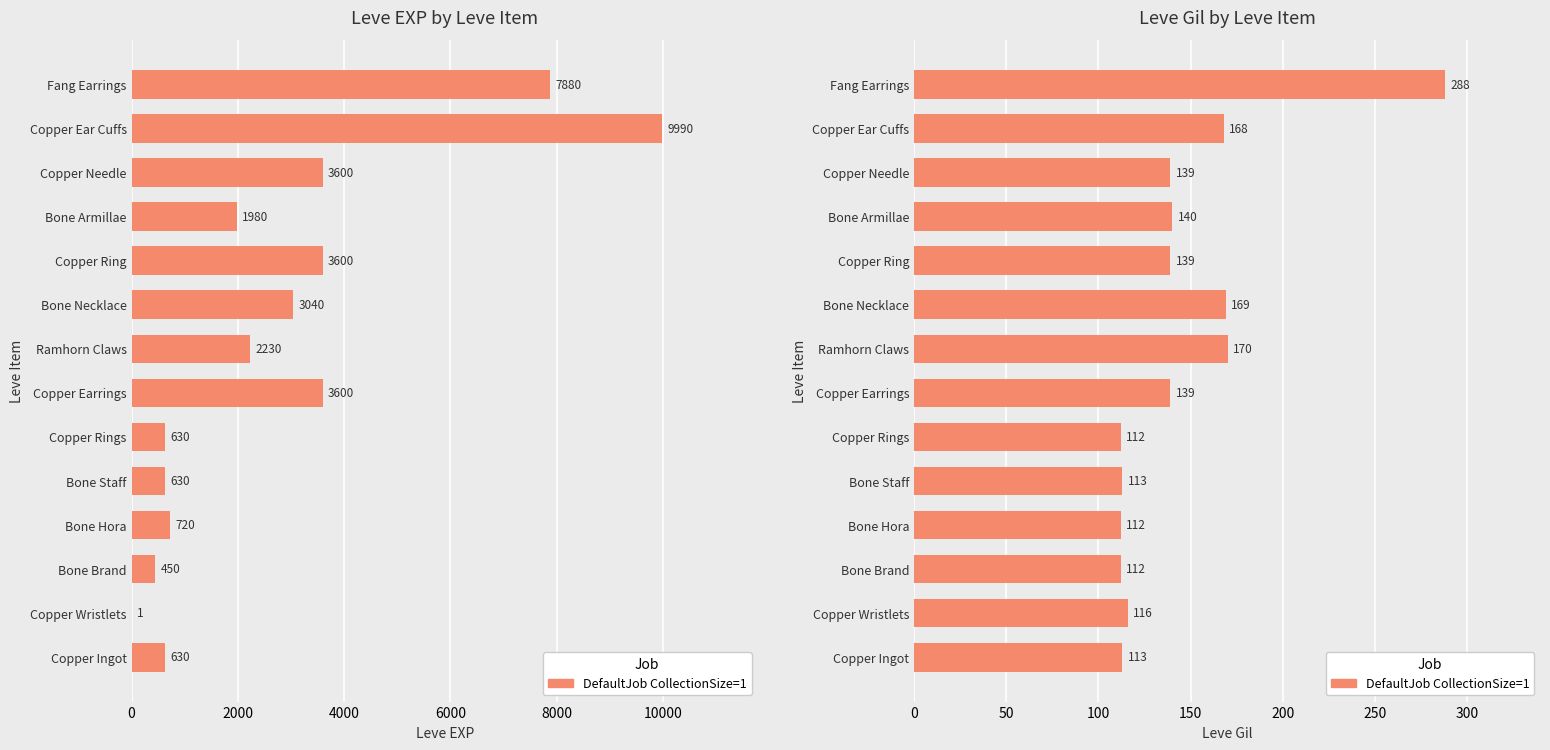

Does the chart contain any negative values?

No